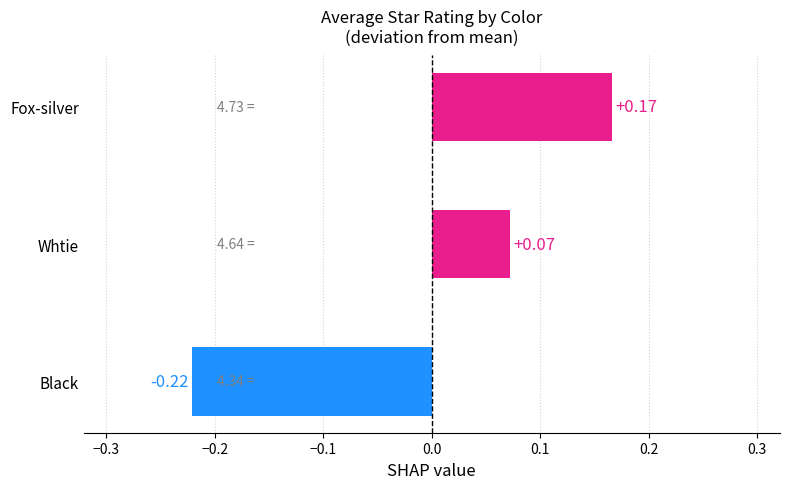

How many categories are shown in the chart?

3